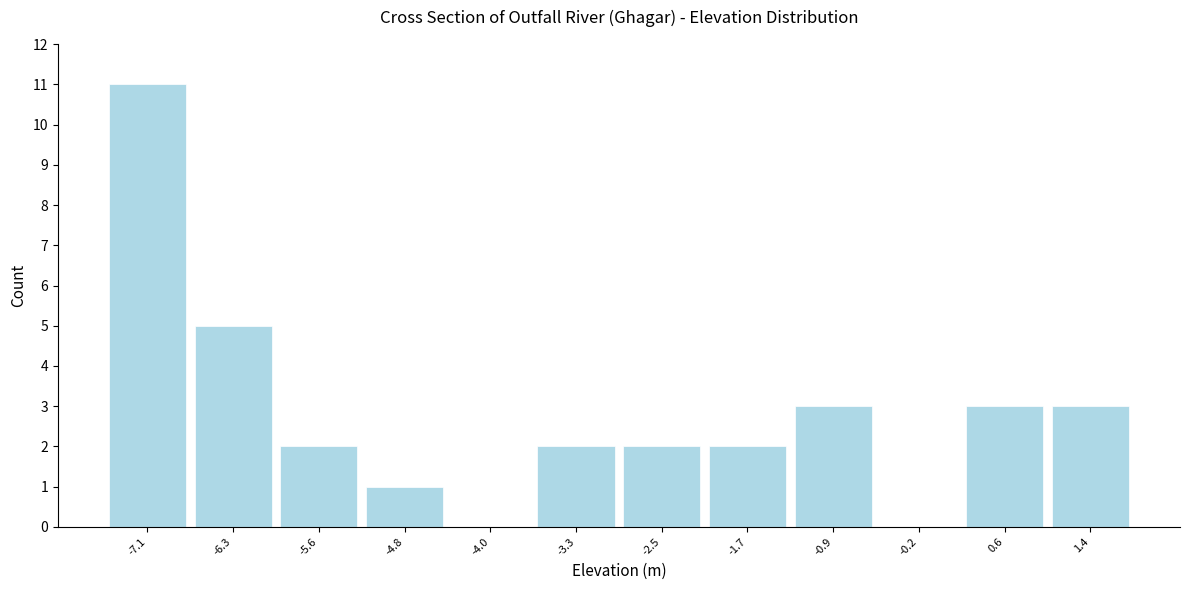

Reading left to right, transcribe this chart: for each bar, give the range it covers on the x-axis and its height. Neither the bar edges nor the heights are printed on the chart, so give them approximately, as read against the axes.

-7.5 to -6.7: 11
-6.7 to -5.9: 5
-5.9 to -5.2: 2
-5.2 to -4.4: 1
-4.4 to -3.6: 0
-3.6 to -2.9: 2
-2.9 to -2.1: 2
-2.1 to -1.3: 2
-1.3 to -0.6: 3
-0.6 to 0.2: 0
0.2 to 1.0: 3
1.0 to 1.7: 3